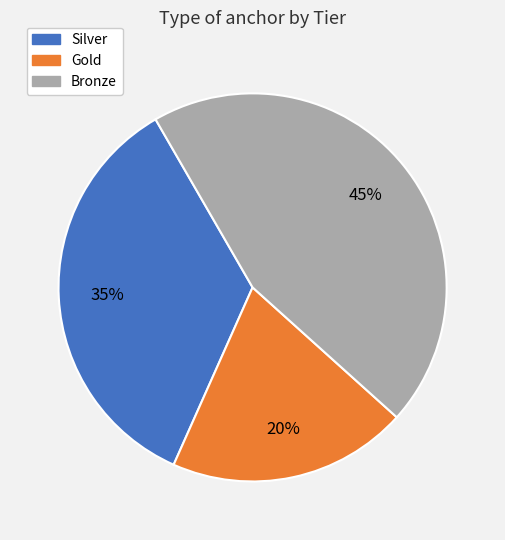

Rank the categories by value from lowest to highest.

Gold, Silver, Bronze